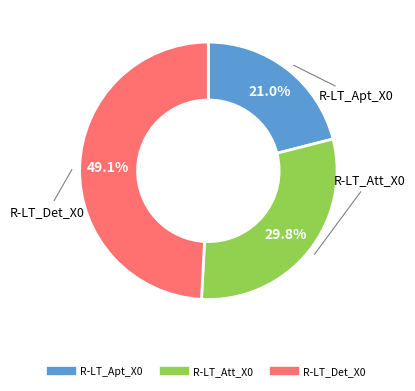

The R-LT_Det_X0 slice represents 38% of the pie. True or false?

False